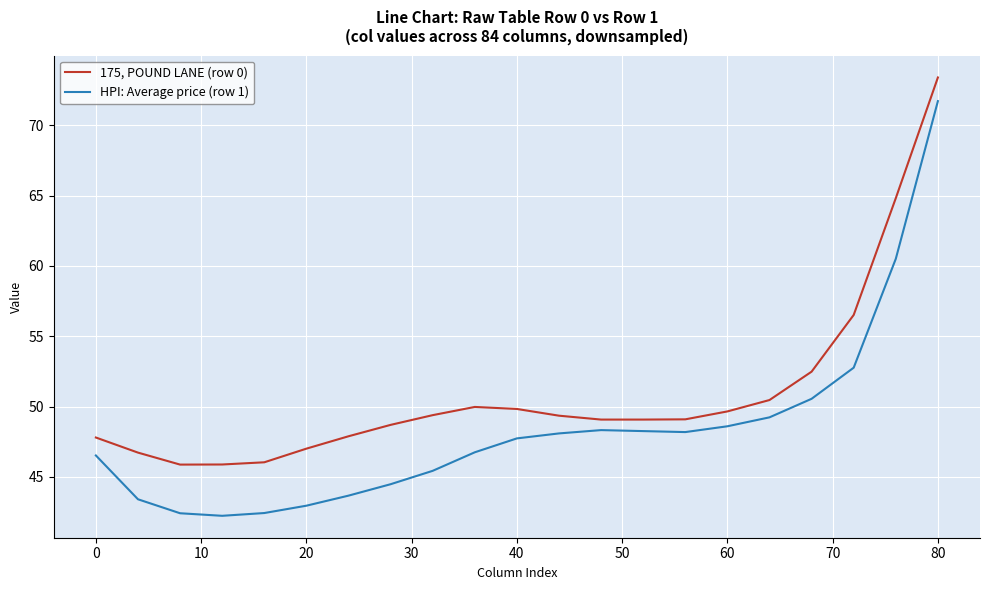

What is the minimum value for HPI: Average price (row 1)?

42.2